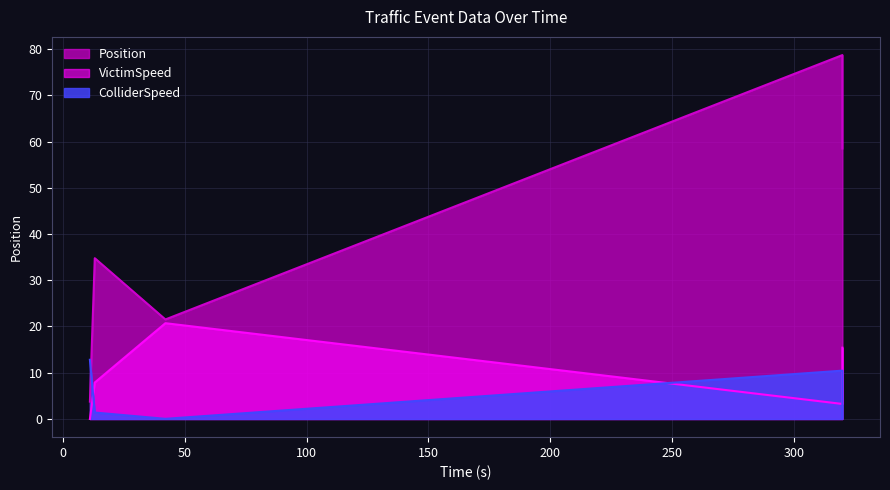

Reading left to right, extract all data points from this chart.

Position: 11.0=3.8	13.0=34.8	42.0=21.5	320.0=78.7	320.0=58.5
ColliderSpeed: 11.0=12.8	13.0=1.4	42.0=0.0	320.0=10.4	320.0=0.1
VictimSpeed: 11.0=0.0	13.0=7.9	42.0=20.7	320.0=3.2	320.0=15.4